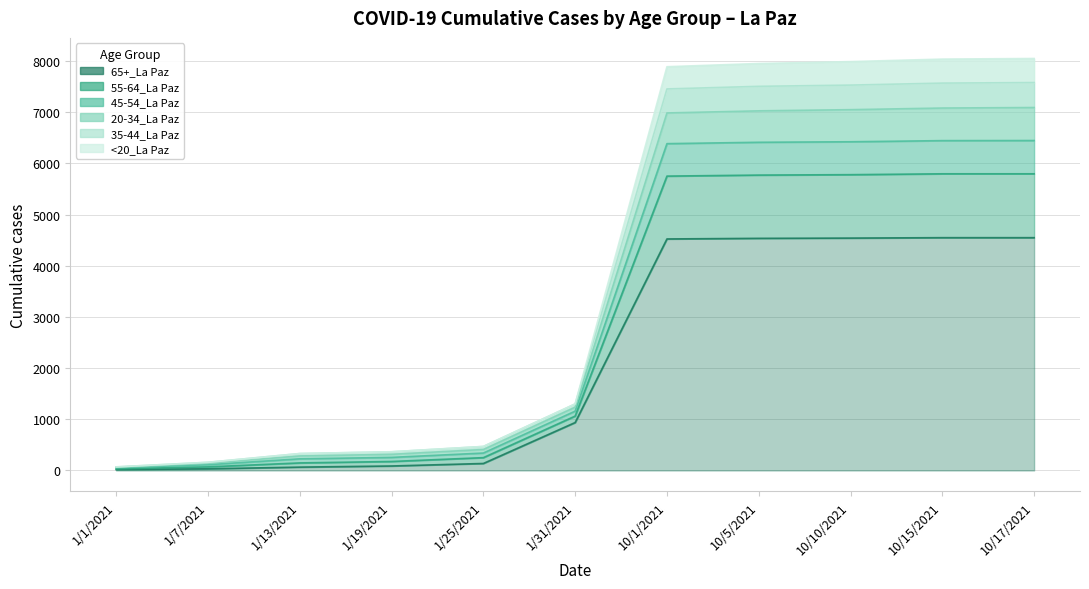

At 1/19/2021, list the series in order from largest to smallest.

55-64_La Paz, 45-54_La Paz, 20-34_La Paz, 35-44_La Paz, <20_La Paz, 65+_La Paz